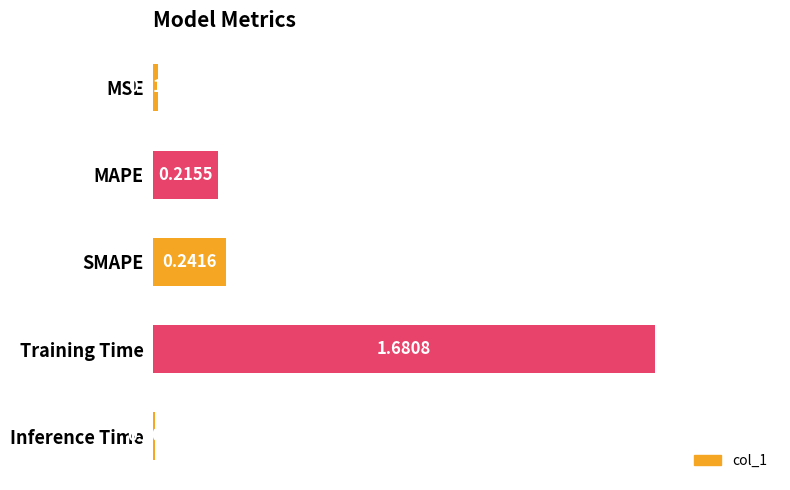

What is the sum of all values?

2.2